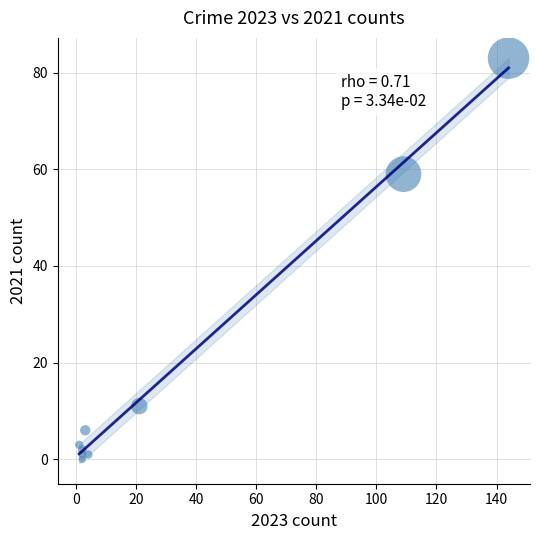

What is the average X value?

32